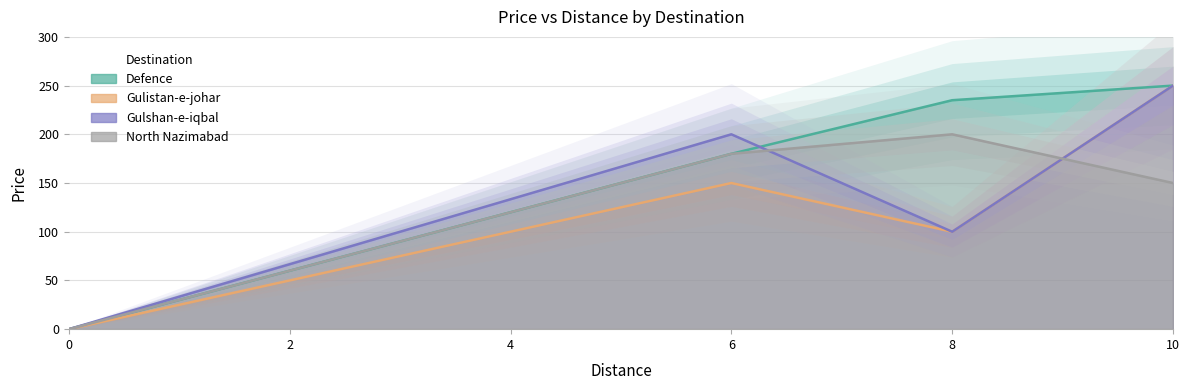

Rank the series by their maximum value, from highest to lowest.

Defence, Gulistan-e-johar, Gulshan-e-iqbal, North Nazimabad